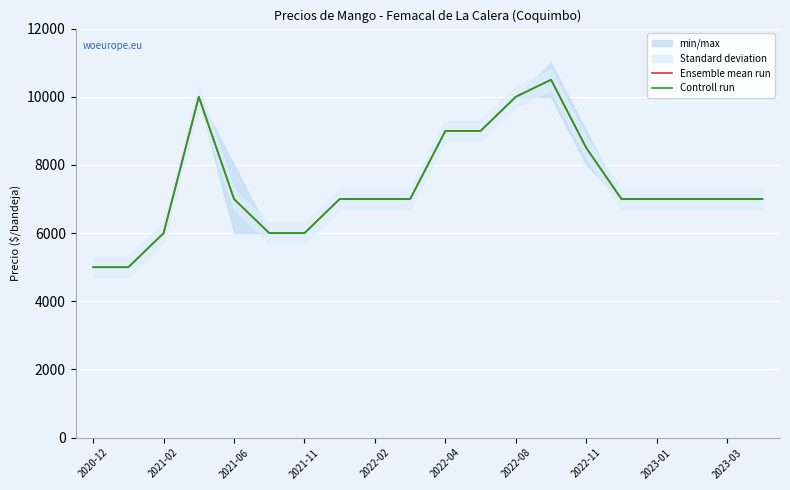

What is the value of the Ensemble mean run point at the 2nd from the left?

5000